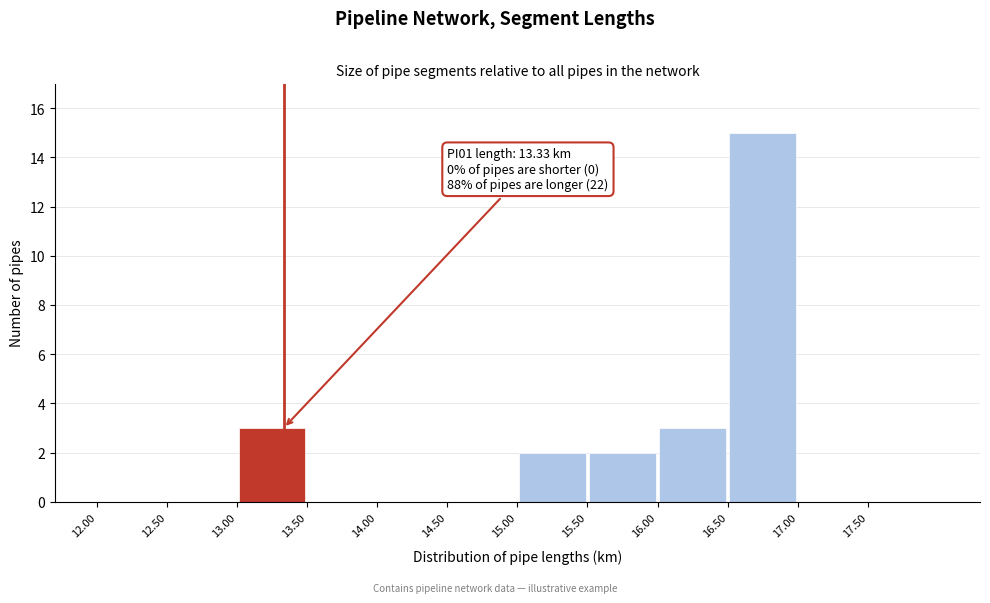

Which range on the x-axis has the tallest bar?

16.5 to 17.0